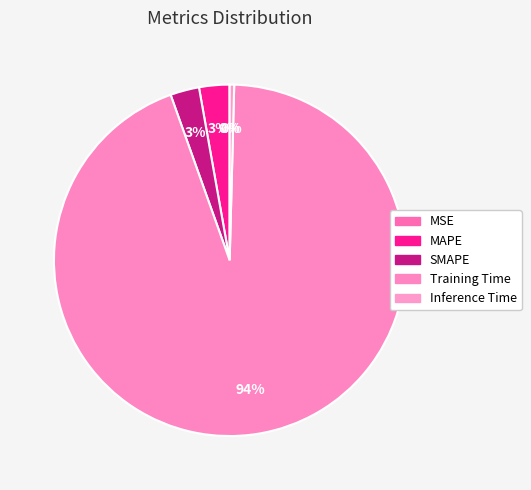

To the nearest percent, what is the difference between the MSE and MAPE slice percentages?

3%